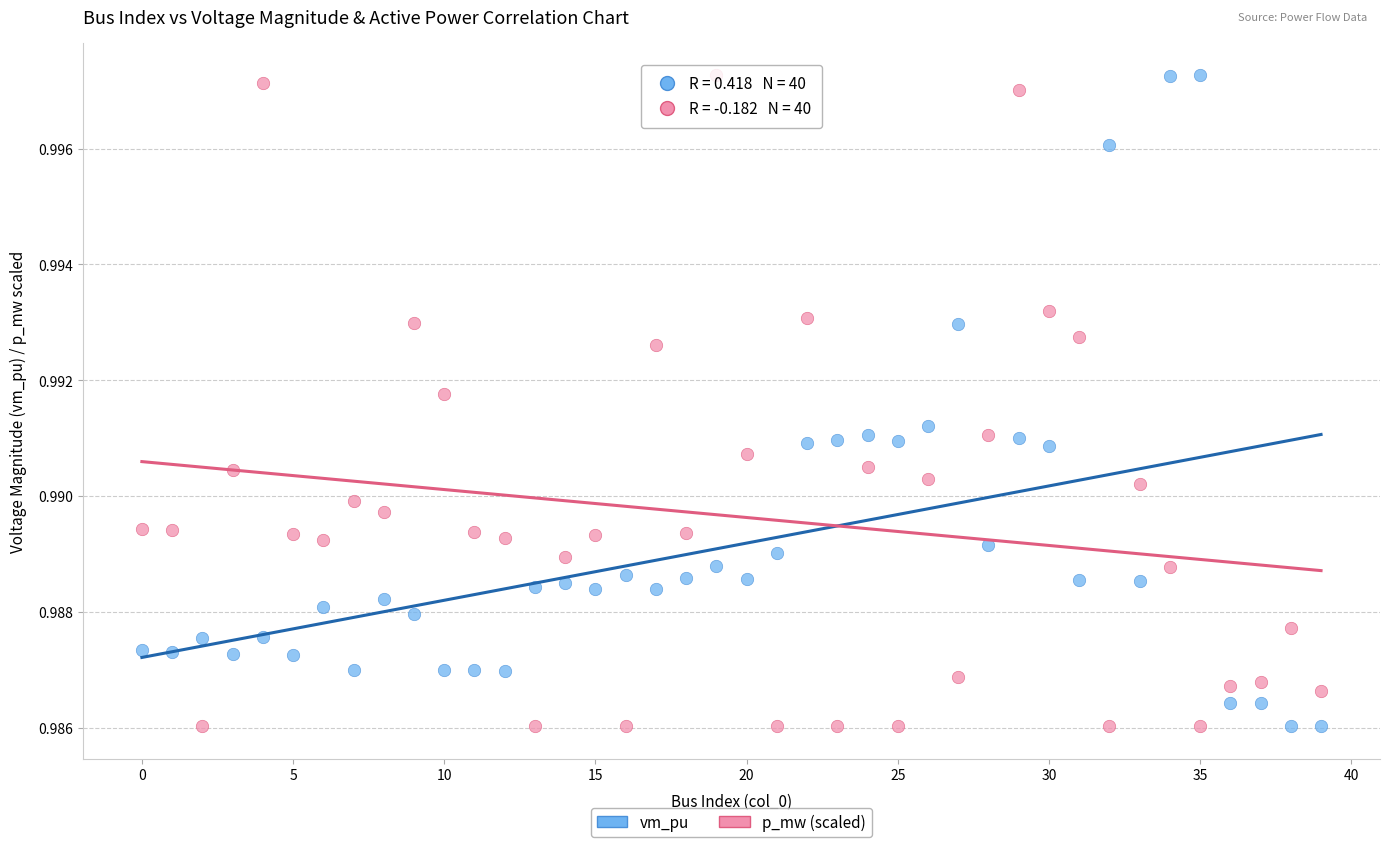

How many data points are displayed?

80